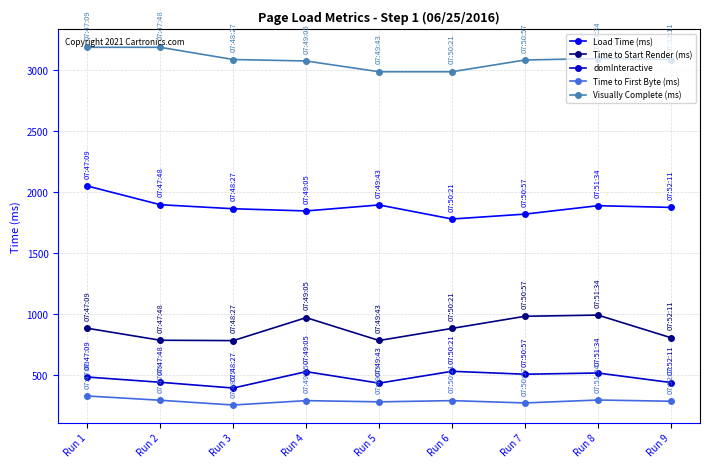

What is the maximum value shown in the chart?

3183